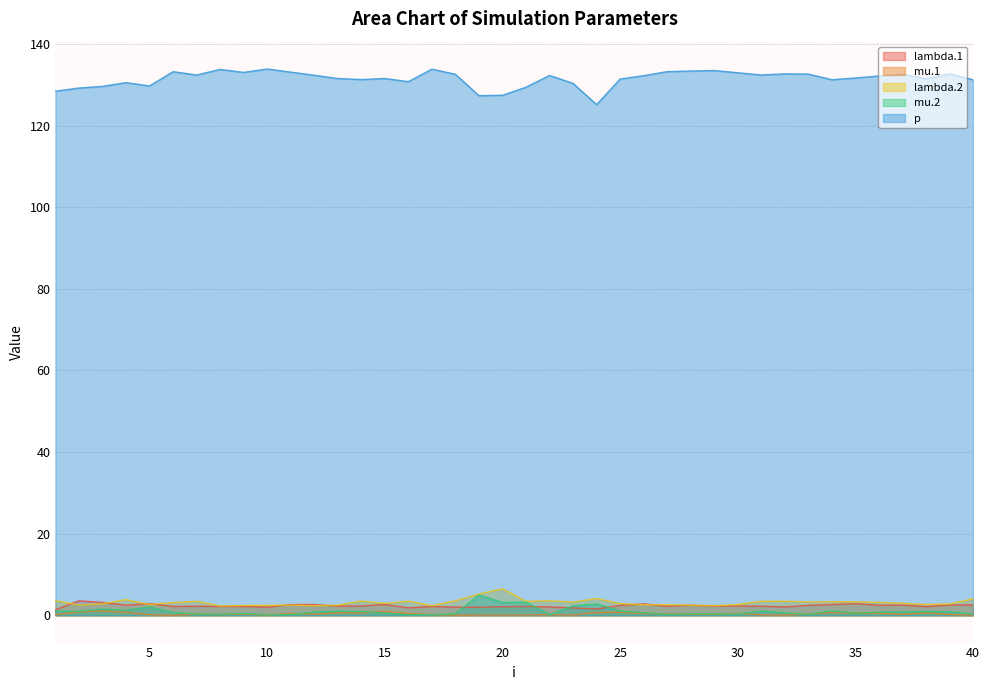

Between 3 and 19, which series saw the biggest shift?

mu.2